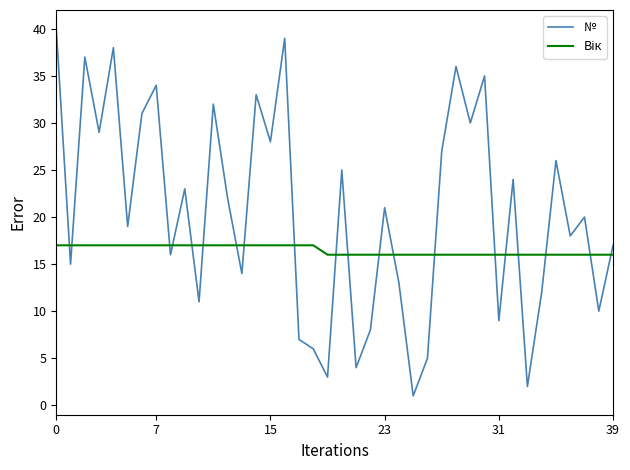

Which series has the largest range (max minus min)?

№